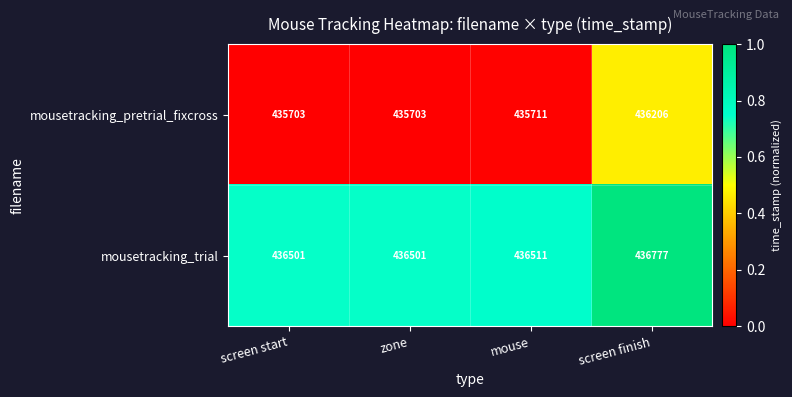

Is the value of mousetracking_pretrial_fixcross at screen finish greater than the value of mousetracking_trial at mouse?

No